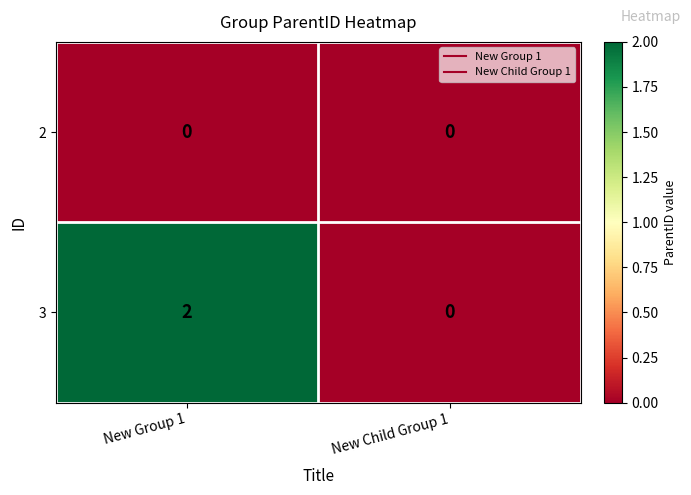

List the series in order of their peak value, highest first.

3, 2